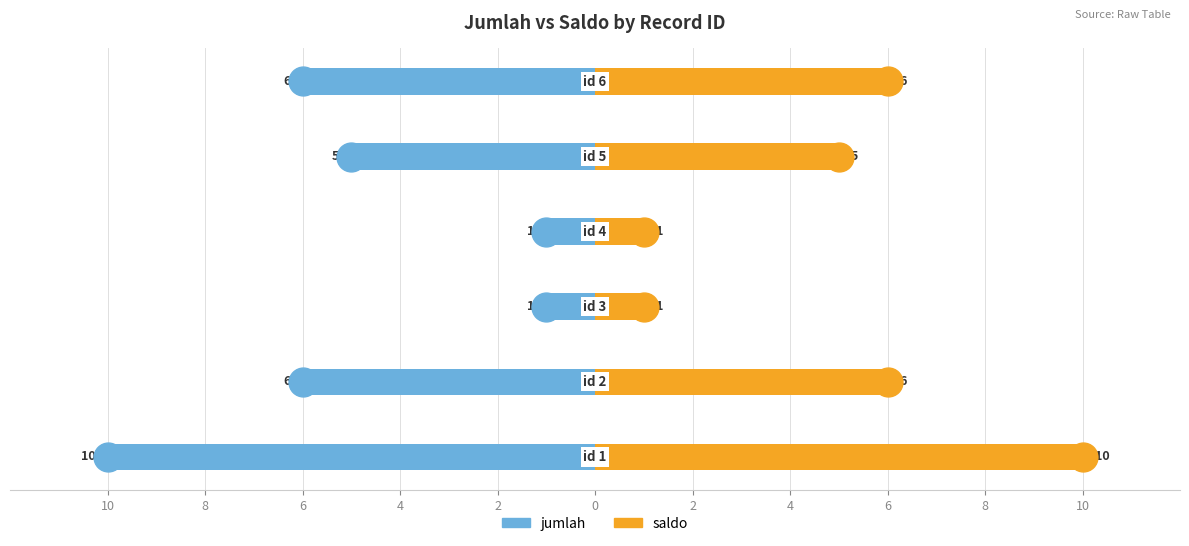

What is the difference between the maximum and minimum values in the saldo series?

9